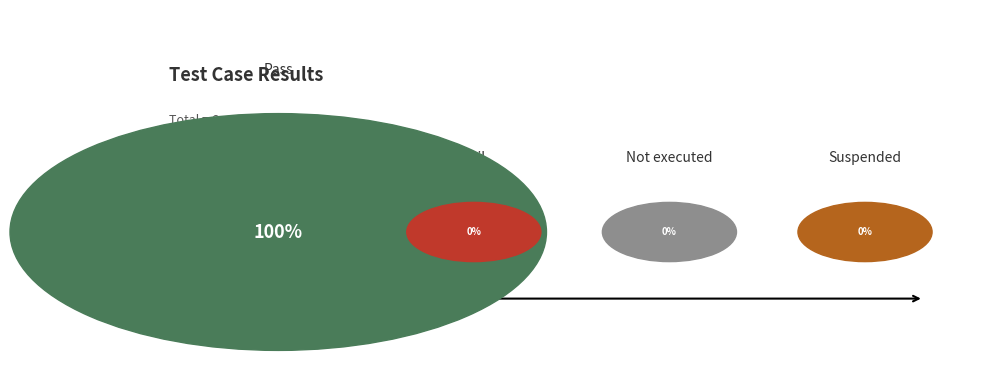

Which category accounts for the majority?

Pass